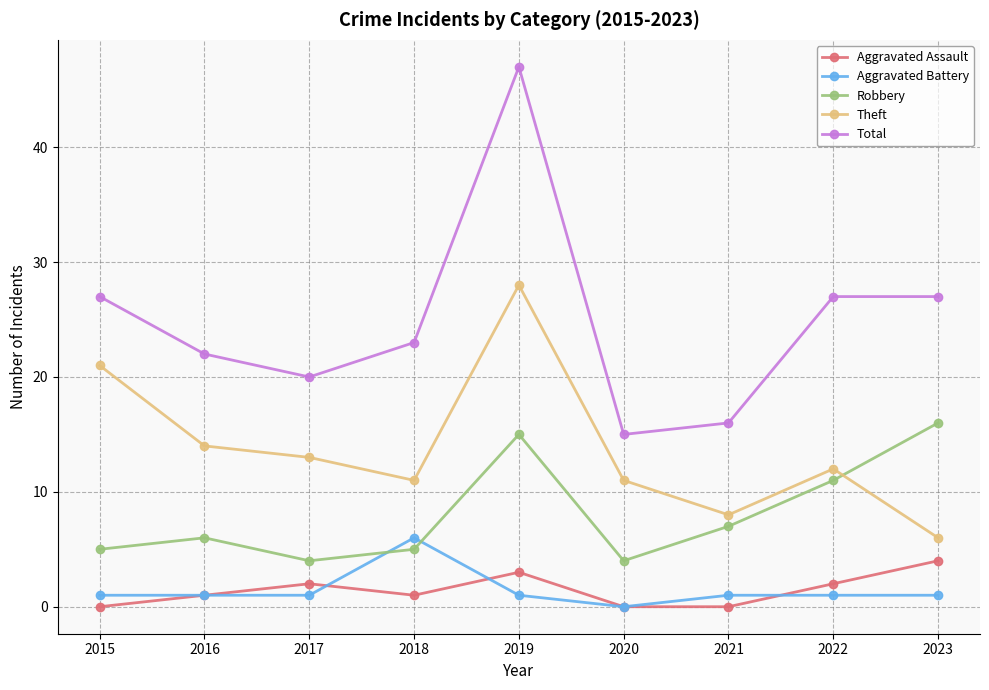

True or false: Total has a value of 10 at 2015.

False